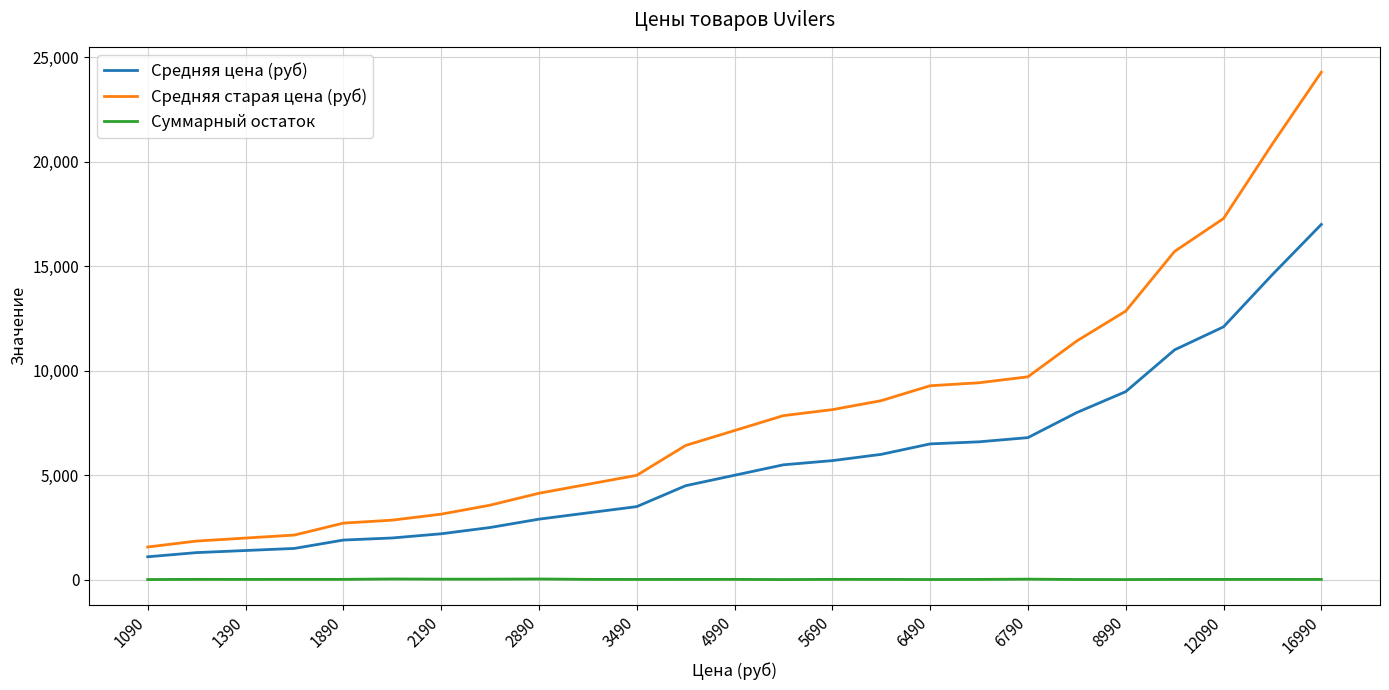

What is the difference between the maximum and minimum values in the Средняя старая цена (руб) series?

22714